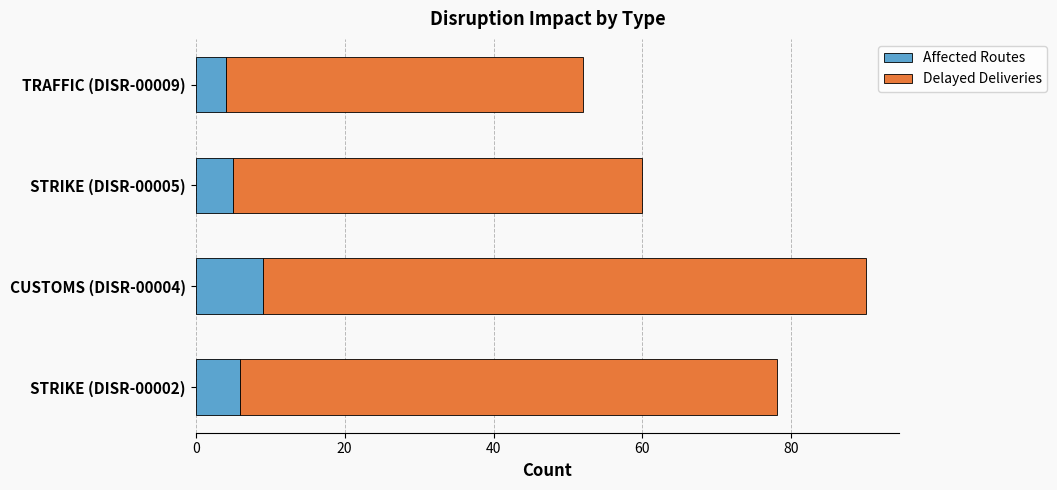

True or false: Affected Routes has a value of 4 at TRAFFIC (DISR-00009).

True